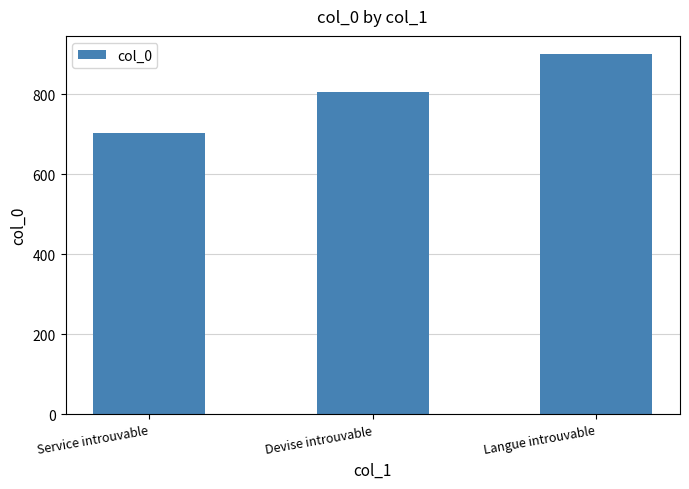

What is the sum of all values?

2409